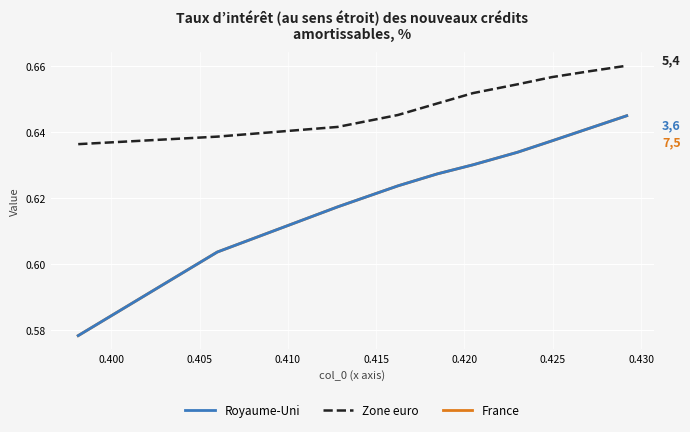

Does the chart display data point markers on the line(s)?

No